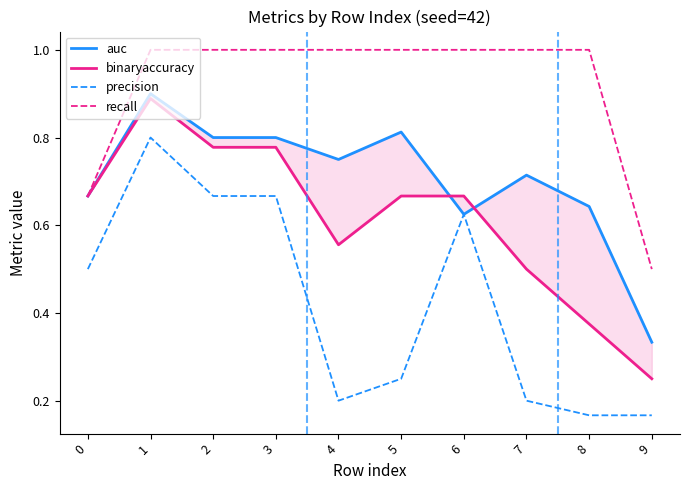

Is it true that binaryaccuracy equals 0.7 at 6?

True